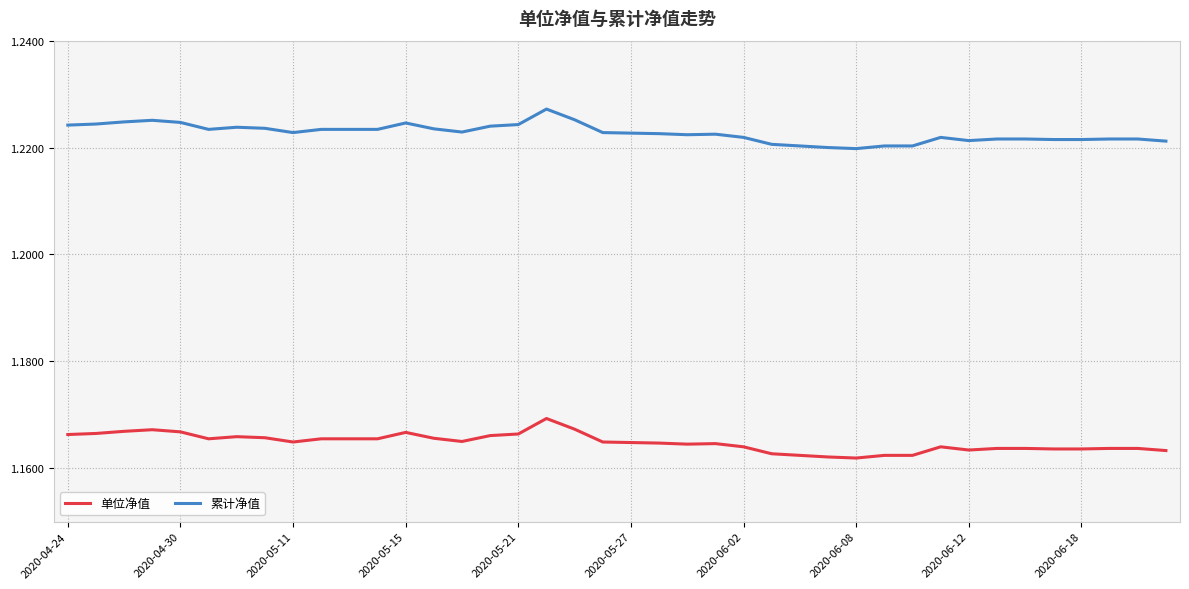

True or false: 累计净值 and 单位净值 intersect in this chart.

False